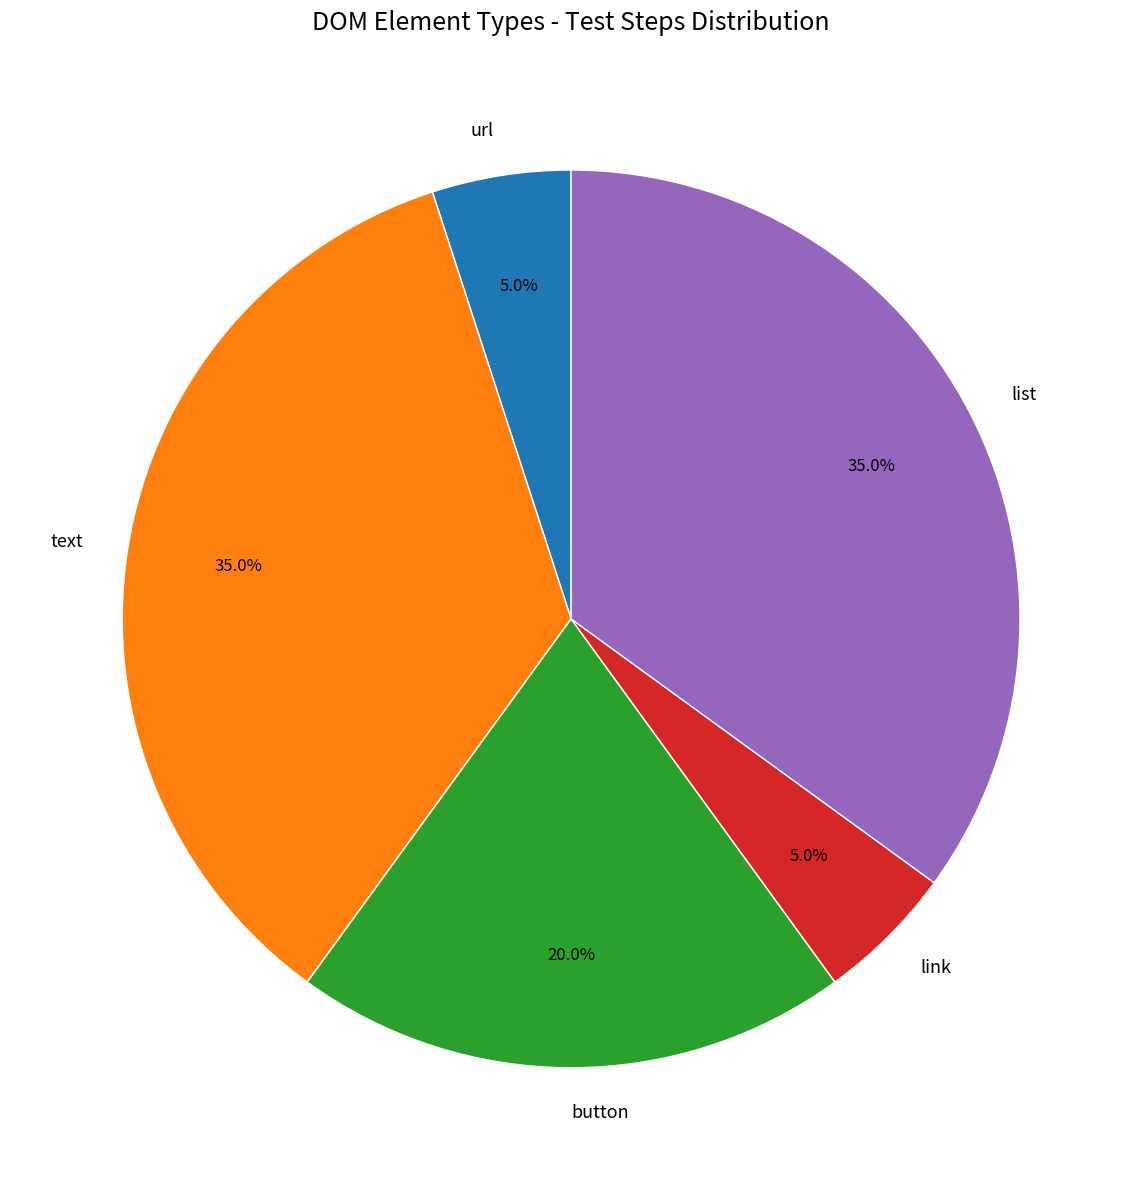

What percentage is NOT represented by url?

95.0%